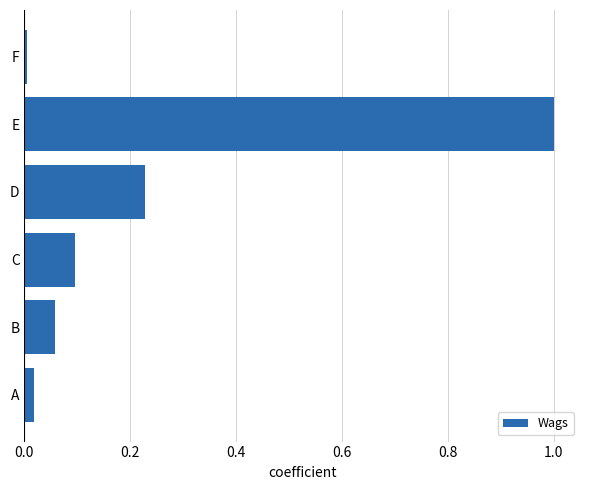

What is the difference between the maximum and minimum values?

1.0